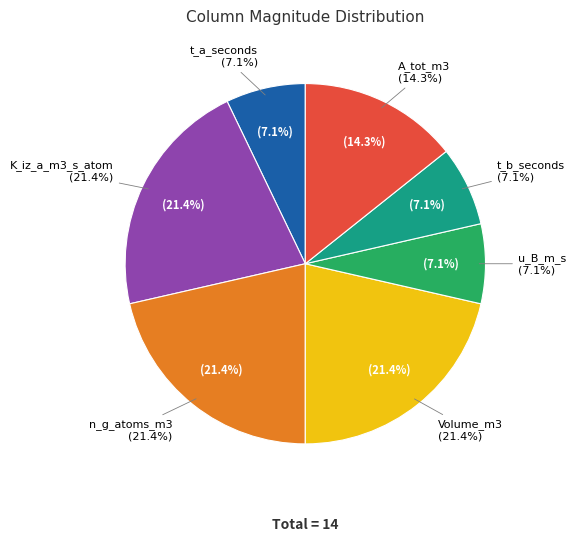

To the nearest percent, what is the difference between the largest and smallest slice percentages?

14%